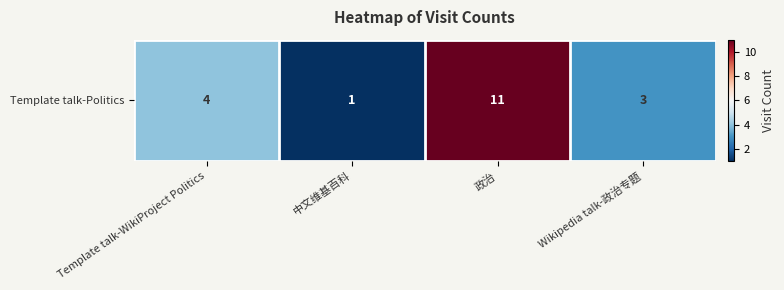

What is the difference between the values at Wikipedia talk-政治专题 and 政治?

8